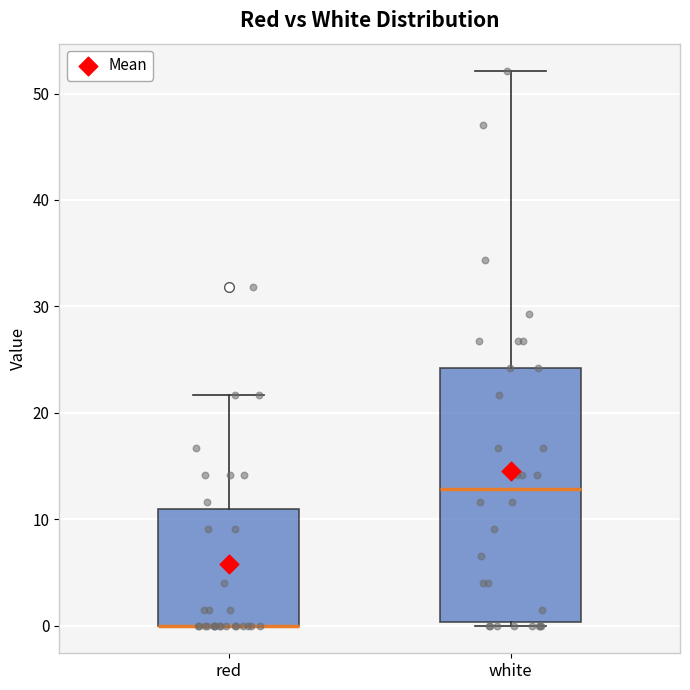

Comparing the boxes themselves (not the whiskers), which one is the tallest?

white